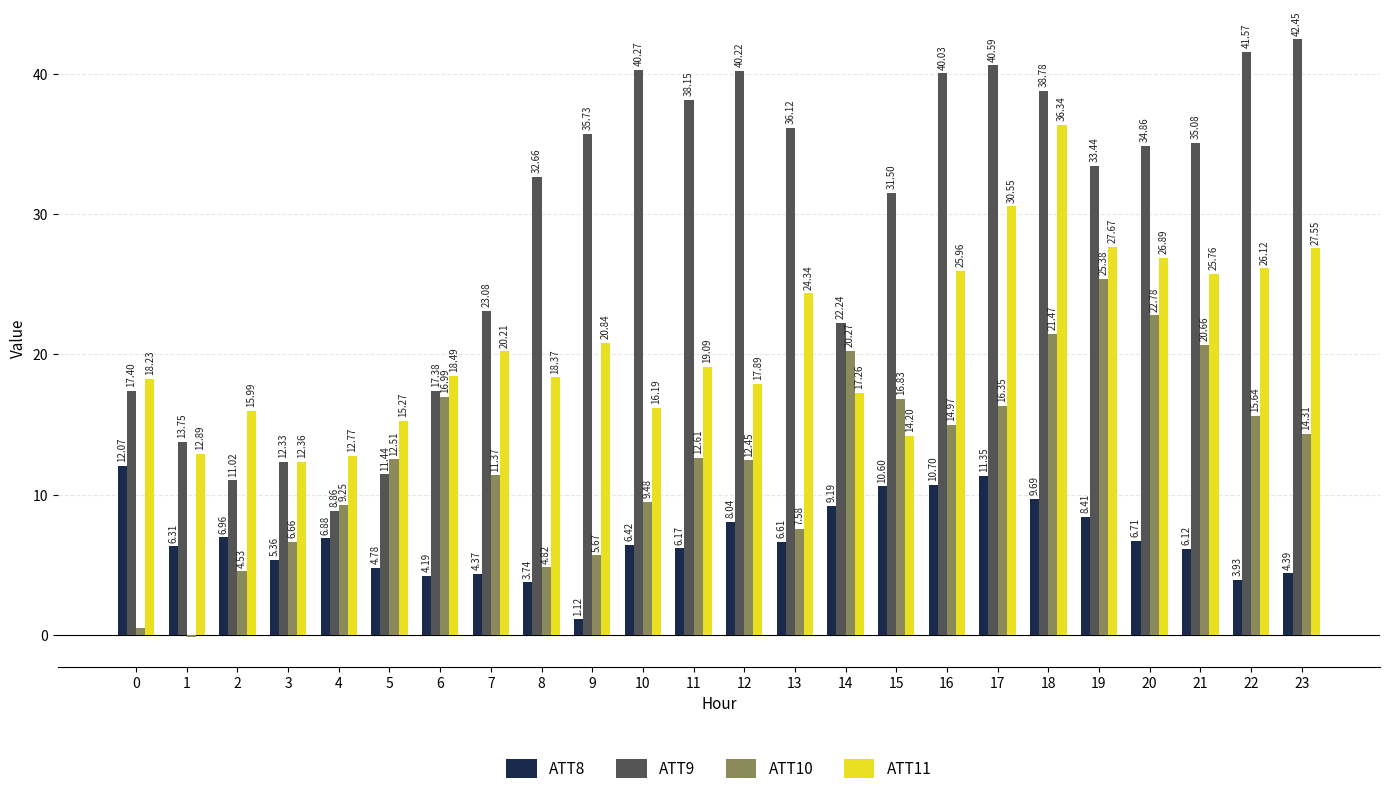

Between 5 and 14, which series saw the biggest shift?

ATT9